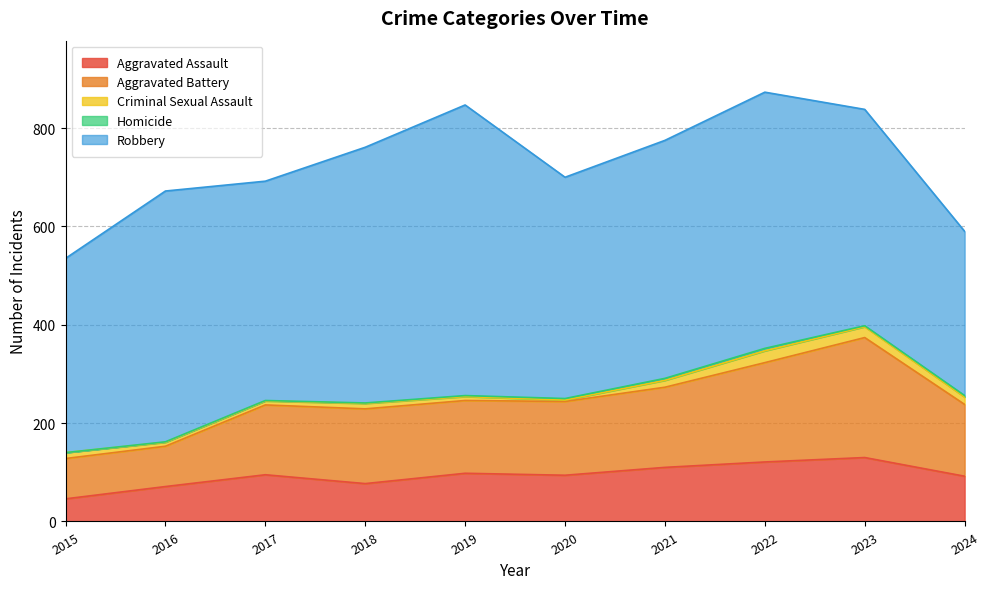

Where is the first local minimum for Robbery?

2017